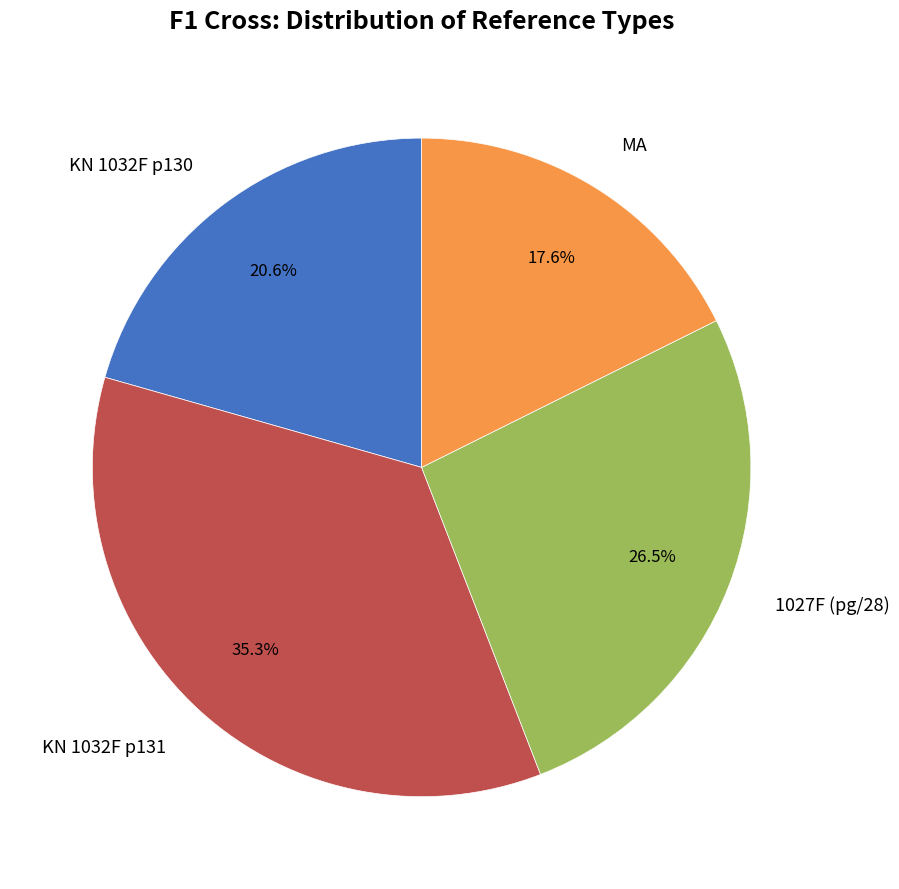

Does any single category account for the majority?

No